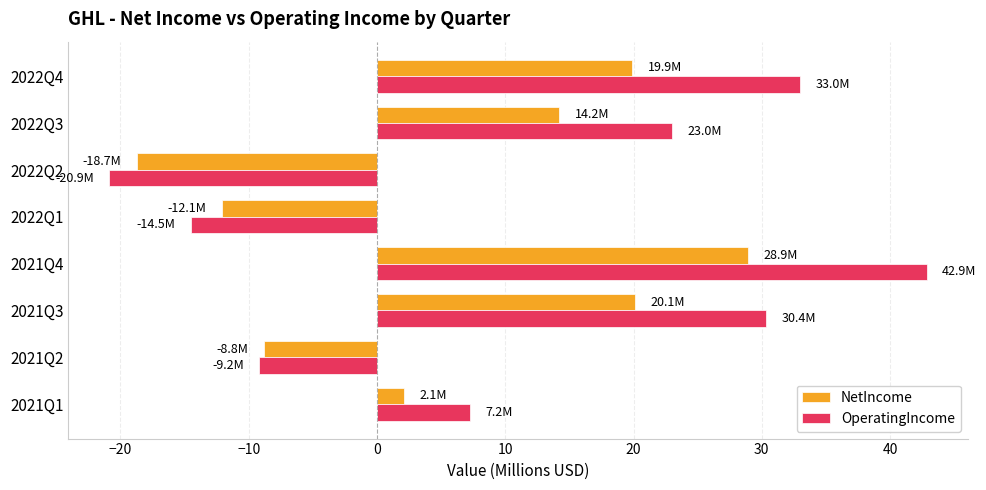

At which label is OperatingIncome closest to 10?

2021Q1